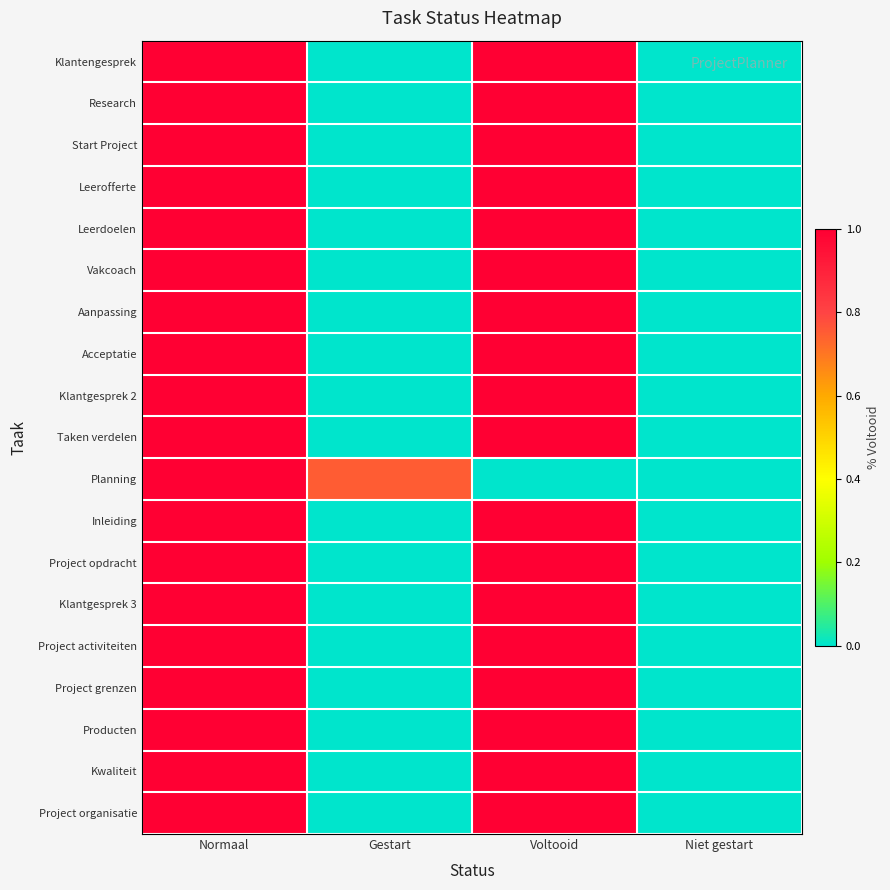

Reading left to right, extract all data points from this chart.

Klantengesprek: Normaal=1.0	Gestart=0.0	Voltooid=1.0	Niet gestart=0.0
Research: Normaal=1.0	Gestart=0.0	Voltooid=1.0	Niet gestart=0.0
Start Project: Normaal=1.0	Gestart=0.0	Voltooid=1.0	Niet gestart=0.0
Leerofferte: Normaal=1.0	Gestart=0.0	Voltooid=1.0	Niet gestart=0.0
Leerdoelen: Normaal=1.0	Gestart=0.0	Voltooid=1.0	Niet gestart=0.0
Vakcoach: Normaal=1.0	Gestart=0.0	Voltooid=1.0	Niet gestart=0.0
Aanpassing: Normaal=1.0	Gestart=0.0	Voltooid=1.0	Niet gestart=0.0
Acceptatie: Normaal=1.0	Gestart=0.0	Voltooid=1.0	Niet gestart=0.0
Klantgesprek 2: Normaal=1.0	Gestart=0.0	Voltooid=1.0	Niet gestart=0.0
Taken verdelen: Normaal=1.0	Gestart=0.0	Voltooid=1.0	Niet gestart=0.0
Planning: Normaal=1.0	Gestart=0.8	Voltooid=0.0	Niet gestart=0.0
Inleiding: Normaal=1.0	Gestart=0.0	Voltooid=1.0	Niet gestart=0.0
Project opdracht: Normaal=1.0	Gestart=0.0	Voltooid=1.0	Niet gestart=0.0
Klantgesprek 3: Normaal=1.0	Gestart=0.0	Voltooid=1.0	Niet gestart=0.0
Project activiteiten: Normaal=1.0	Gestart=0.0	Voltooid=1.0	Niet gestart=0.0
Project grenzen: Normaal=1.0	Gestart=0.0	Voltooid=1.0	Niet gestart=0.0
Producten: Normaal=1.0	Gestart=0.0	Voltooid=1.0	Niet gestart=0.0
Kwaliteit: Normaal=1.0	Gestart=0.0	Voltooid=1.0	Niet gestart=0.0
Project organisatie: Normaal=1.0	Gestart=0.0	Voltooid=1.0	Niet gestart=0.0